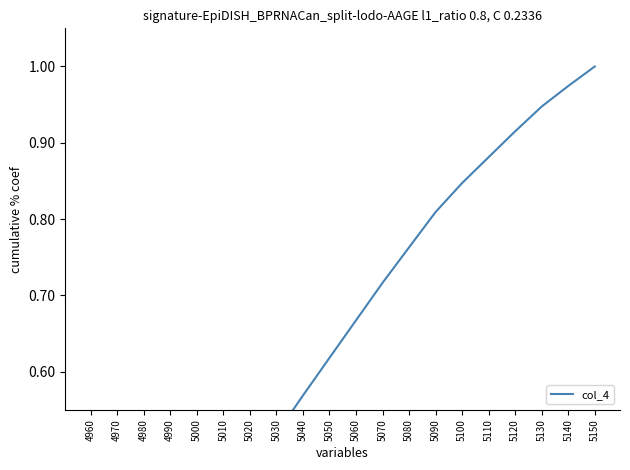

What is the difference between the second highest and second lowest values?

0.8